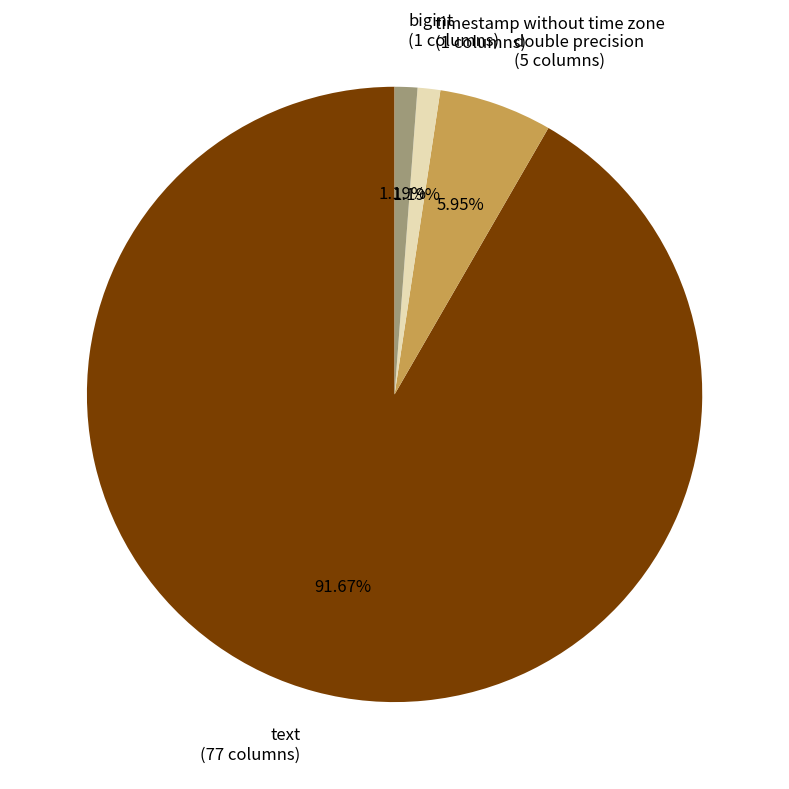

Count the number of slices in the pie.

4